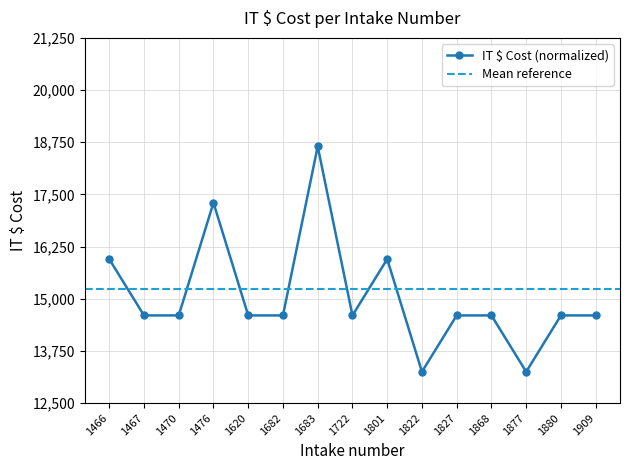

What is the sum of all values?

9.0